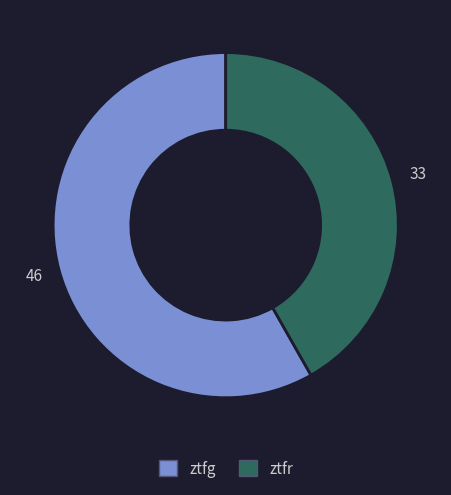

Which category accounts for the majority?

ztfg